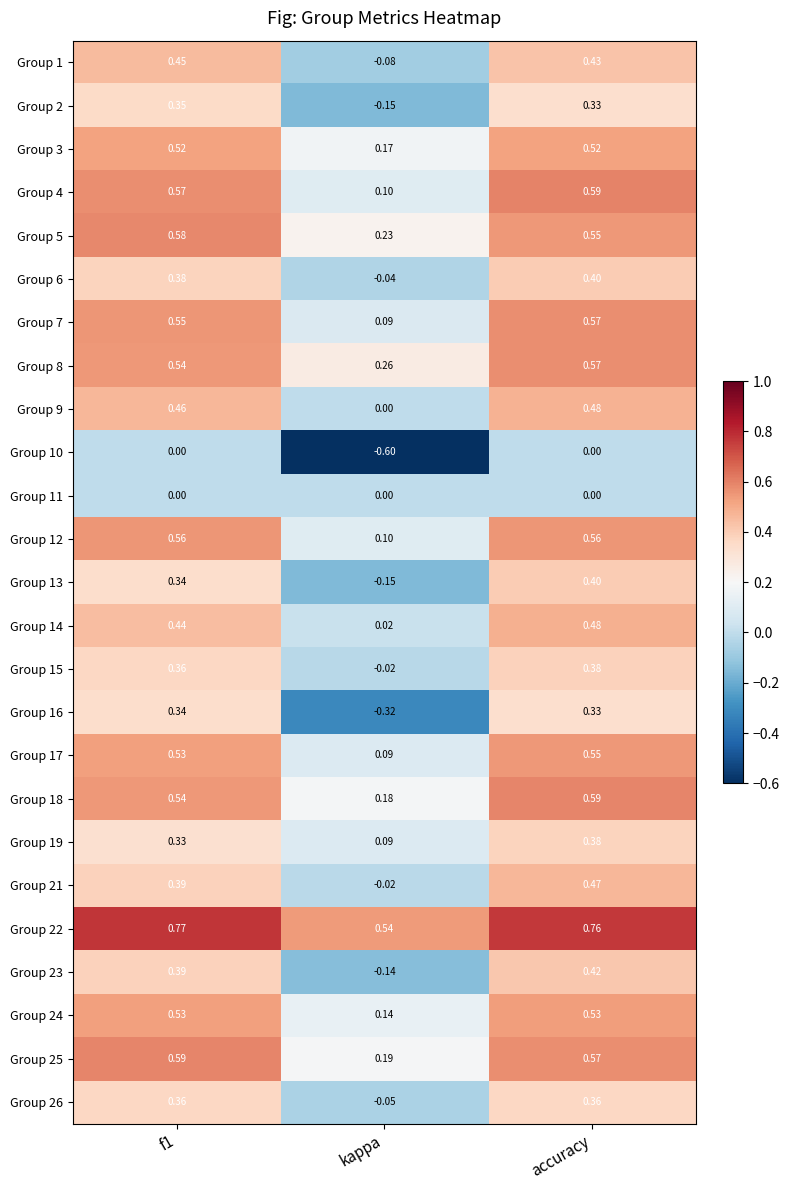

At how many categories does at least one series exceed 0?

3